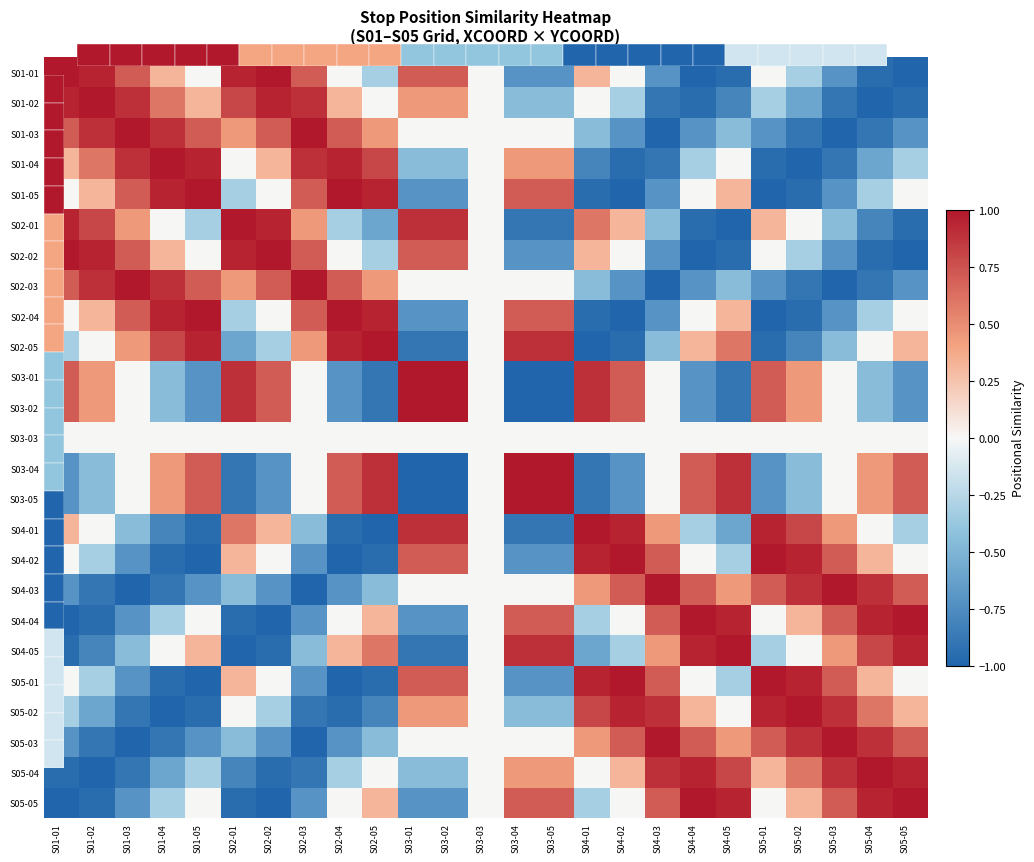

At which category is the sum across all series the highest?

S05-05